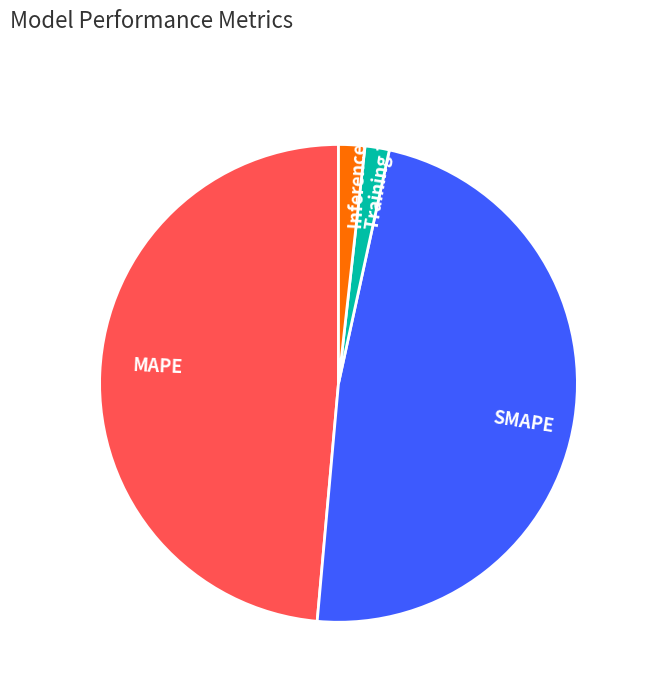

Between Training Time and MAPE, which is larger?

MAPE